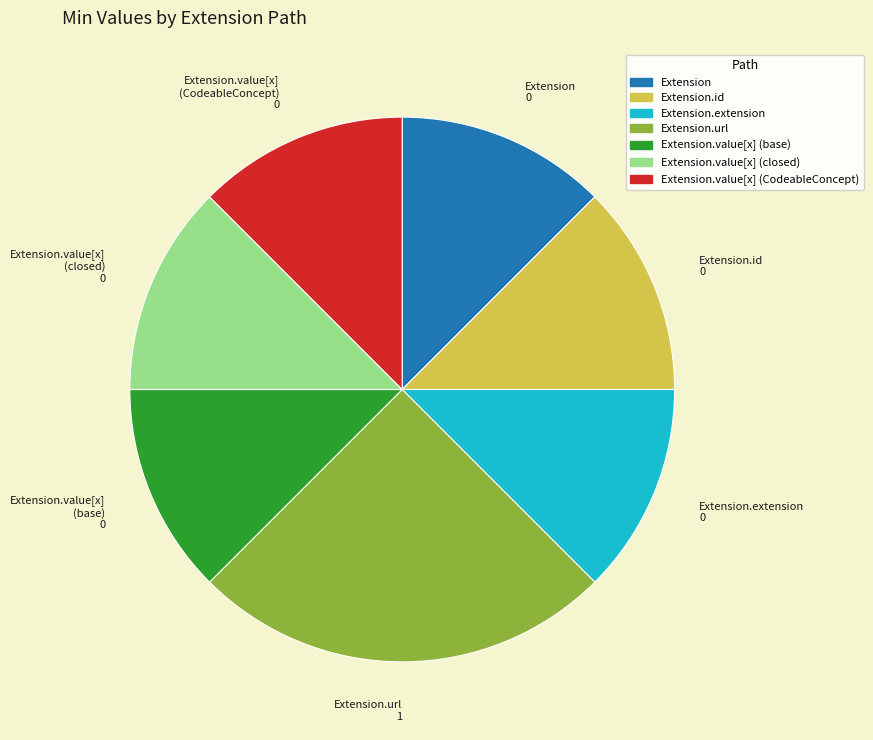

Which category has the biggest portion of the pie?

Extension.url